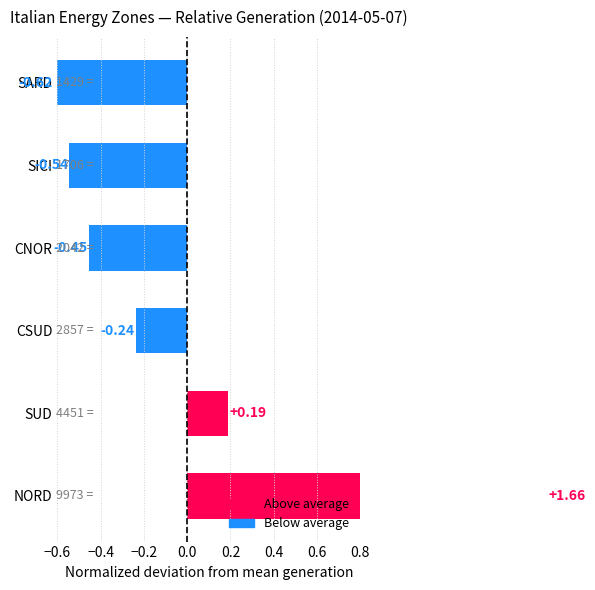

How many series are shown in this chart?

1